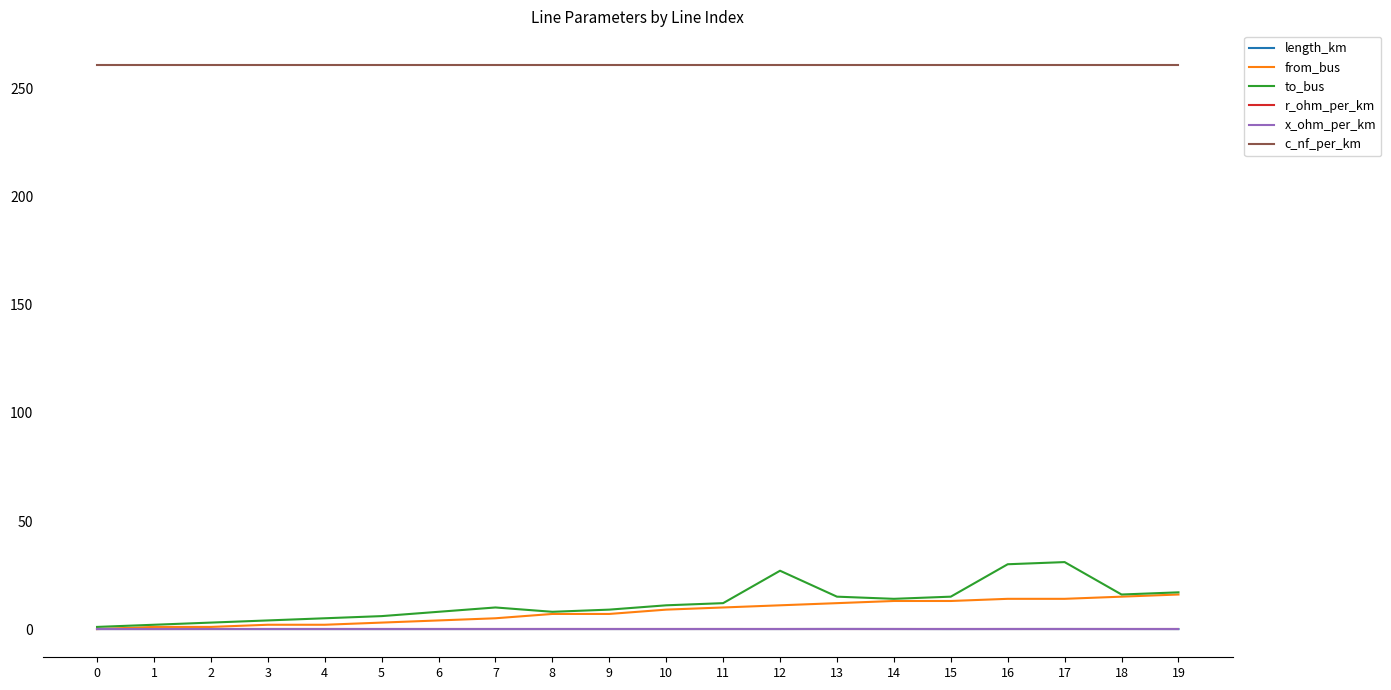

Is the value of from_bus at 10 greater than the value of length_km at 13?

Yes